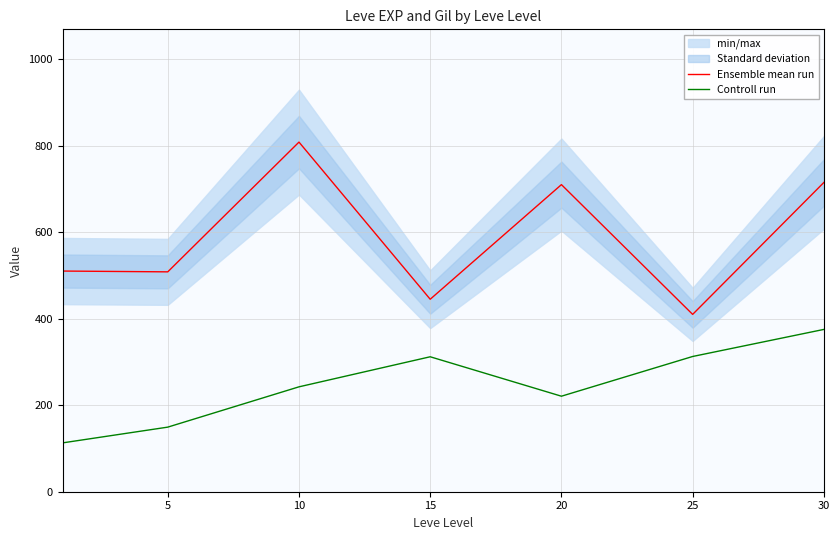

True or false: Controll run has a value of 186.9 at 25.

False